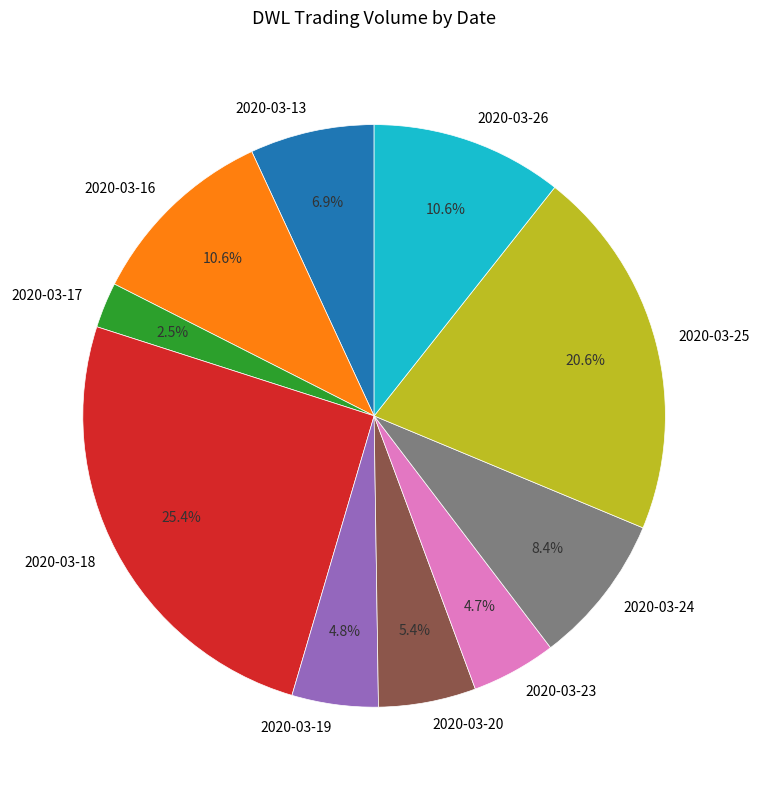

Which slice is the largest?

2020-03-18